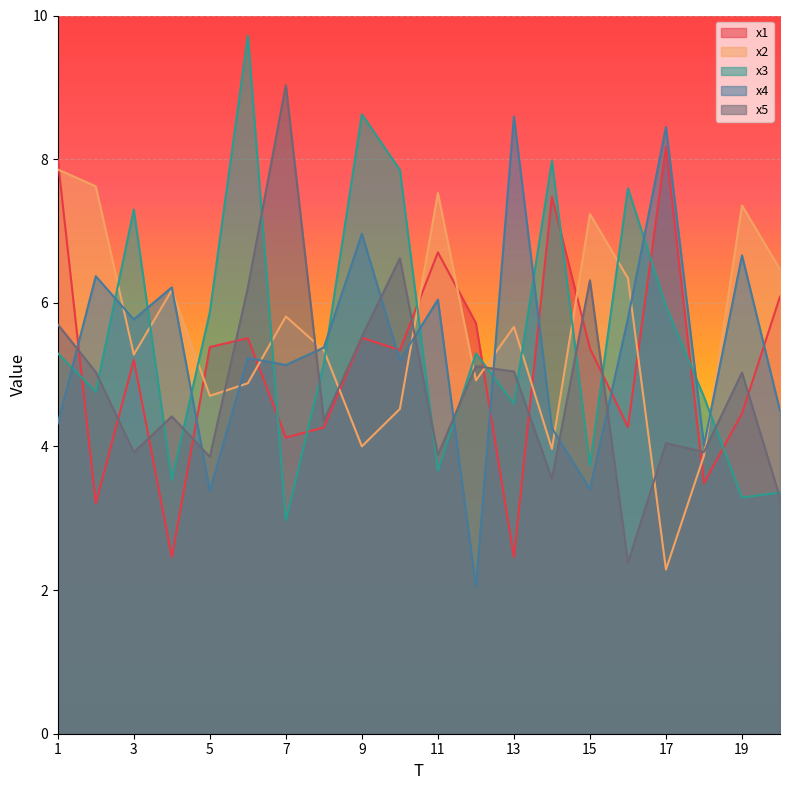

At how many categories does at least one series exceed 7?

14